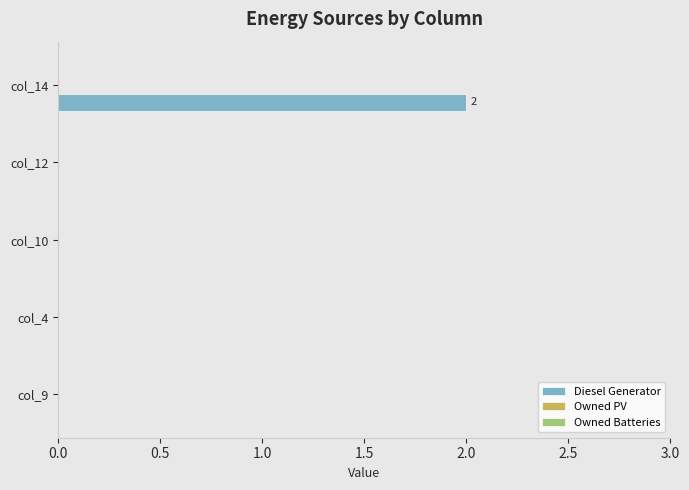

Reading bottom to top, what are all the values shown in this chart?

col_9=0	col_4=0	col_10=0	col_12=0	col_14=2